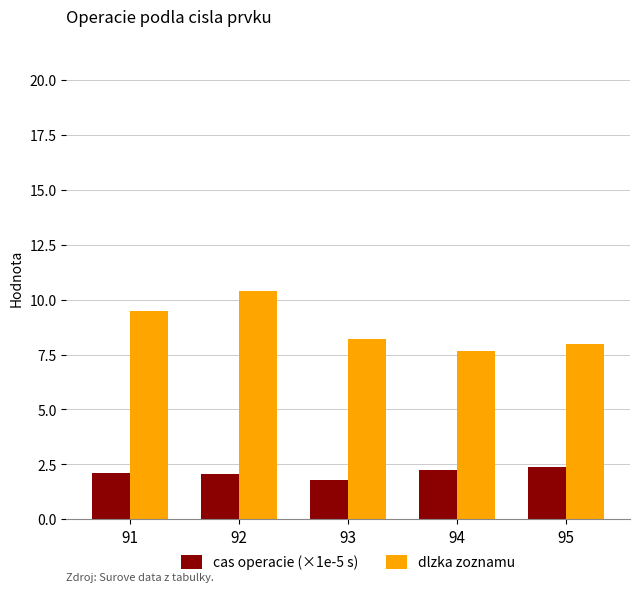

Count the number of data series in this chart.

2